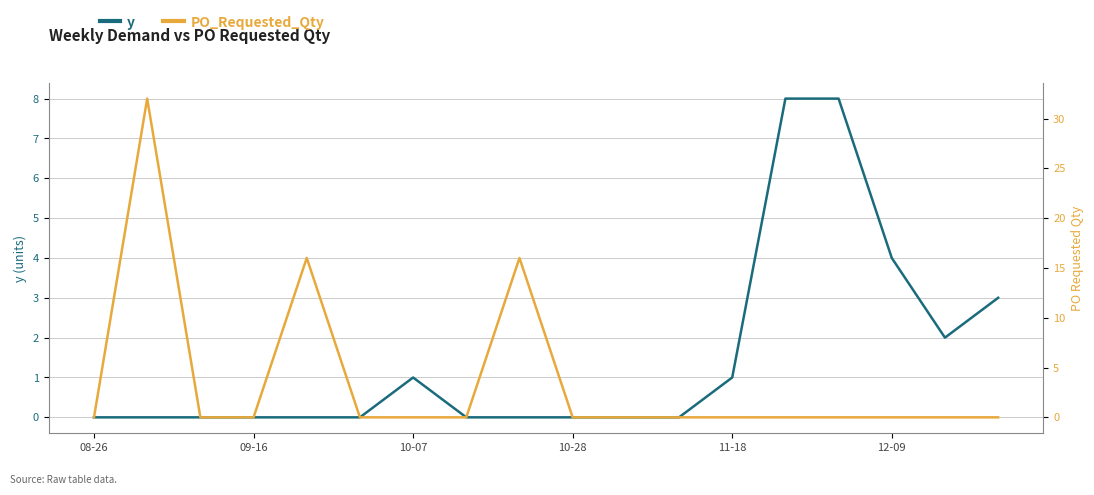

Read the y value at 16.

2